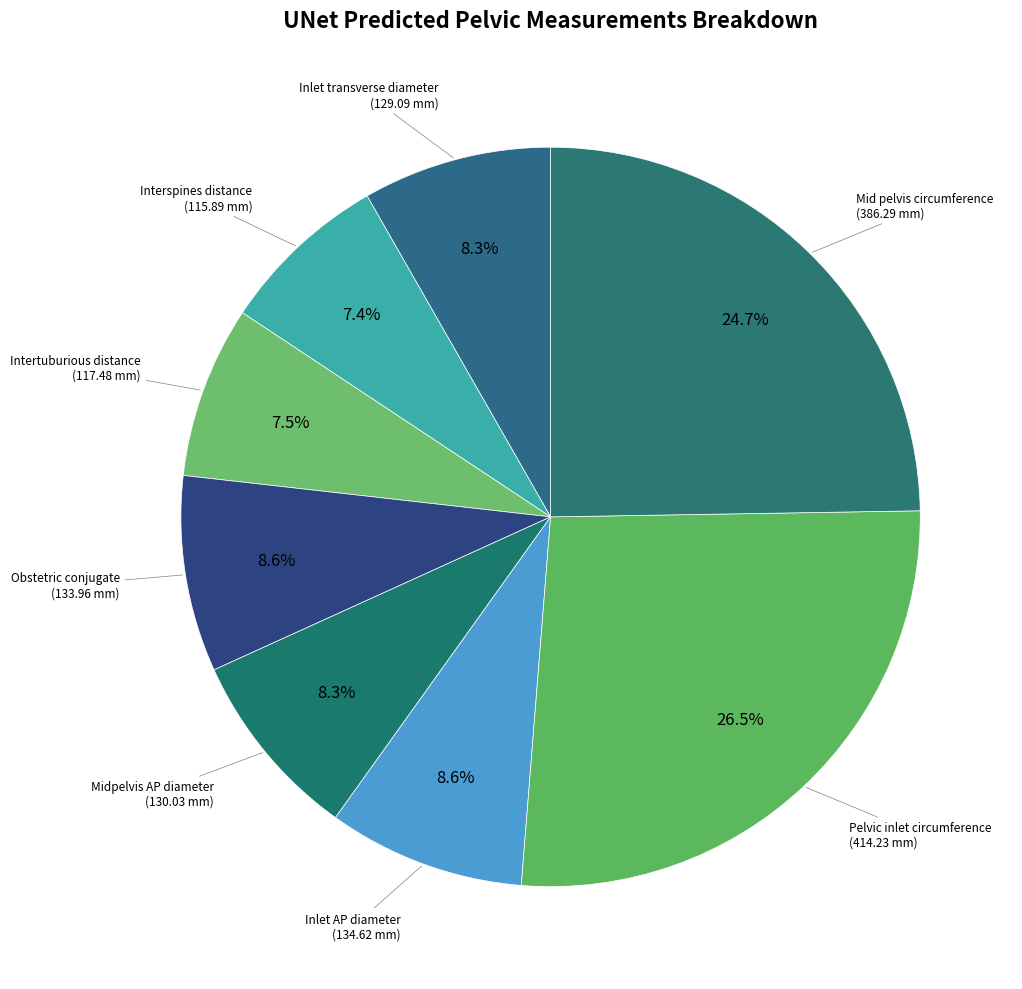

How many segments does this pie chart have?

8